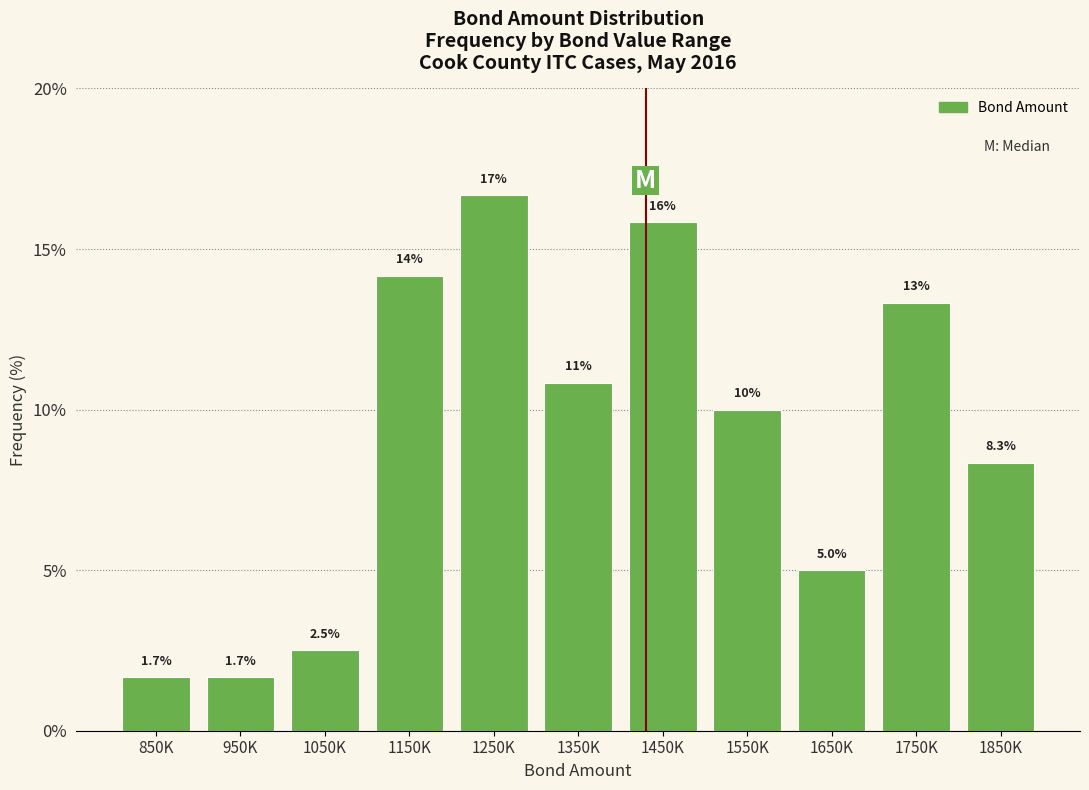

Reading left to right, list all the values displayed in this chart.

850K=1.7	950K=1.7	1050K=2.5	1150K=14.2	1250K=16.7	1350K=10.8	1450K=15.8	1550K=10.0	1650K=5.0	1750K=13.3	1850K=8.3